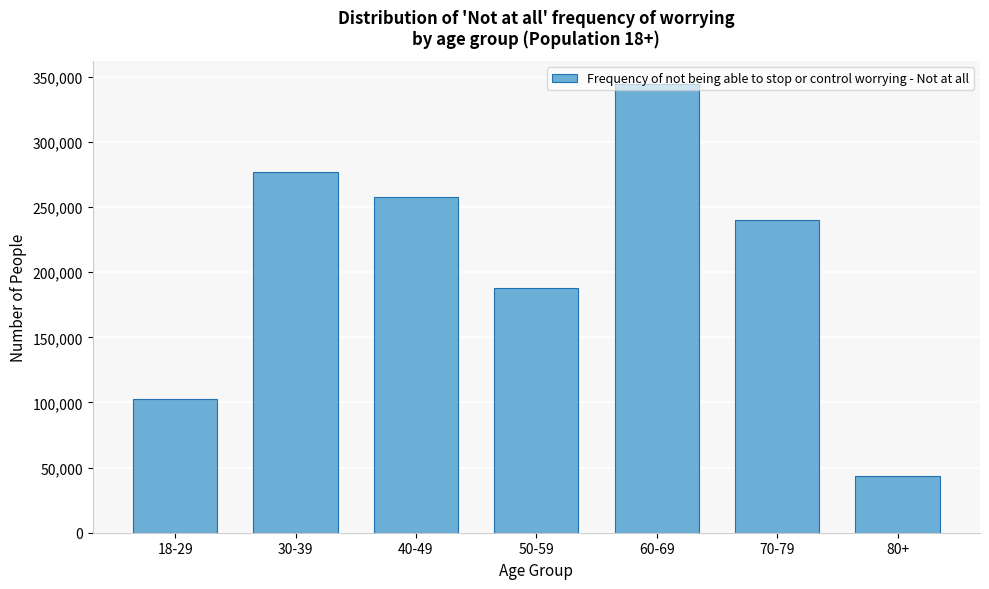

What is the change in value from 30-39 to 40-49?

-19312